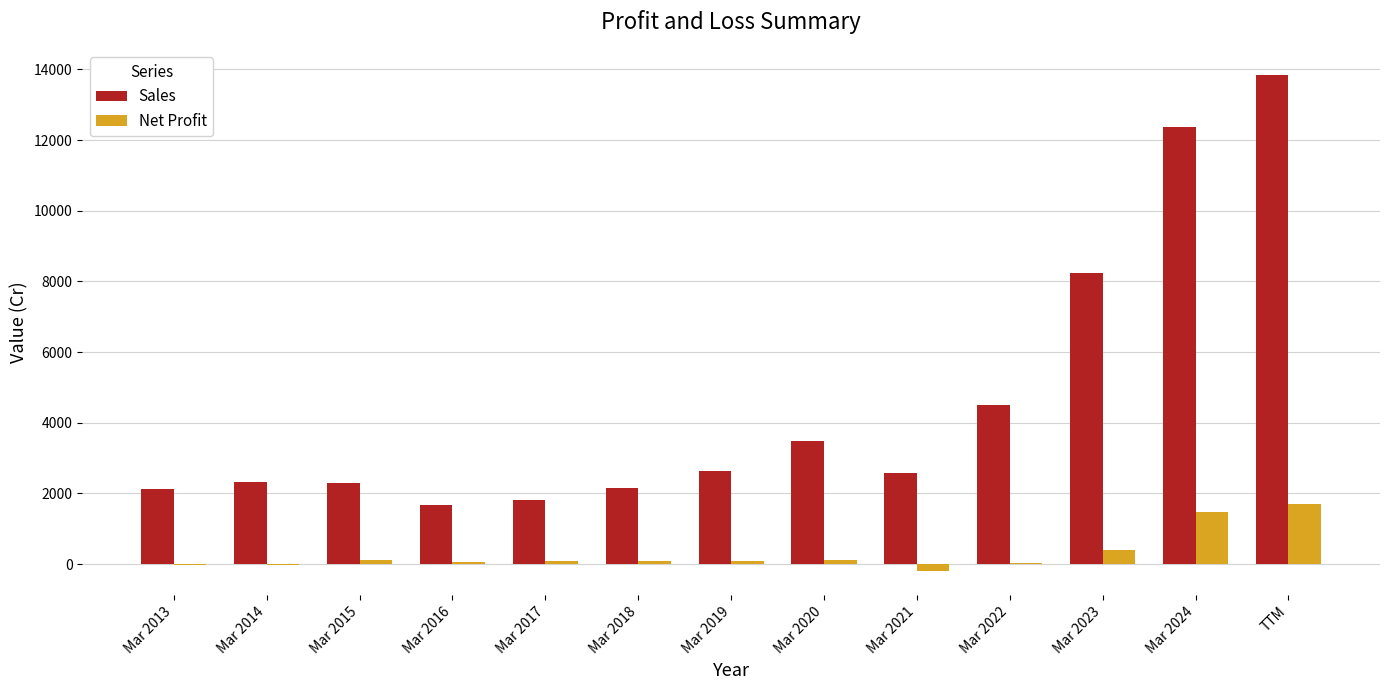

At which category is the sum across all series the highest?

TTM